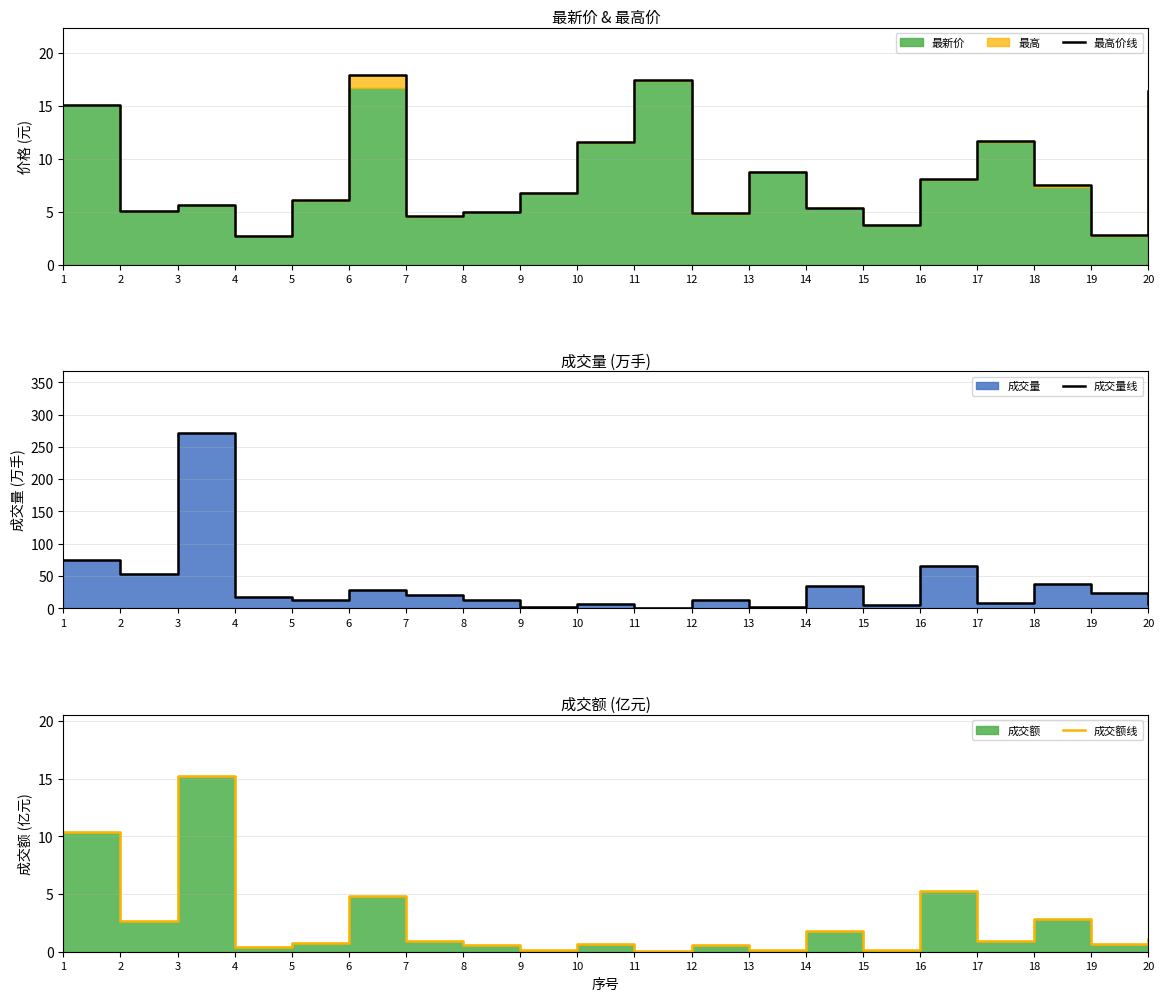

Does the chart have visible grid lines?

Yes